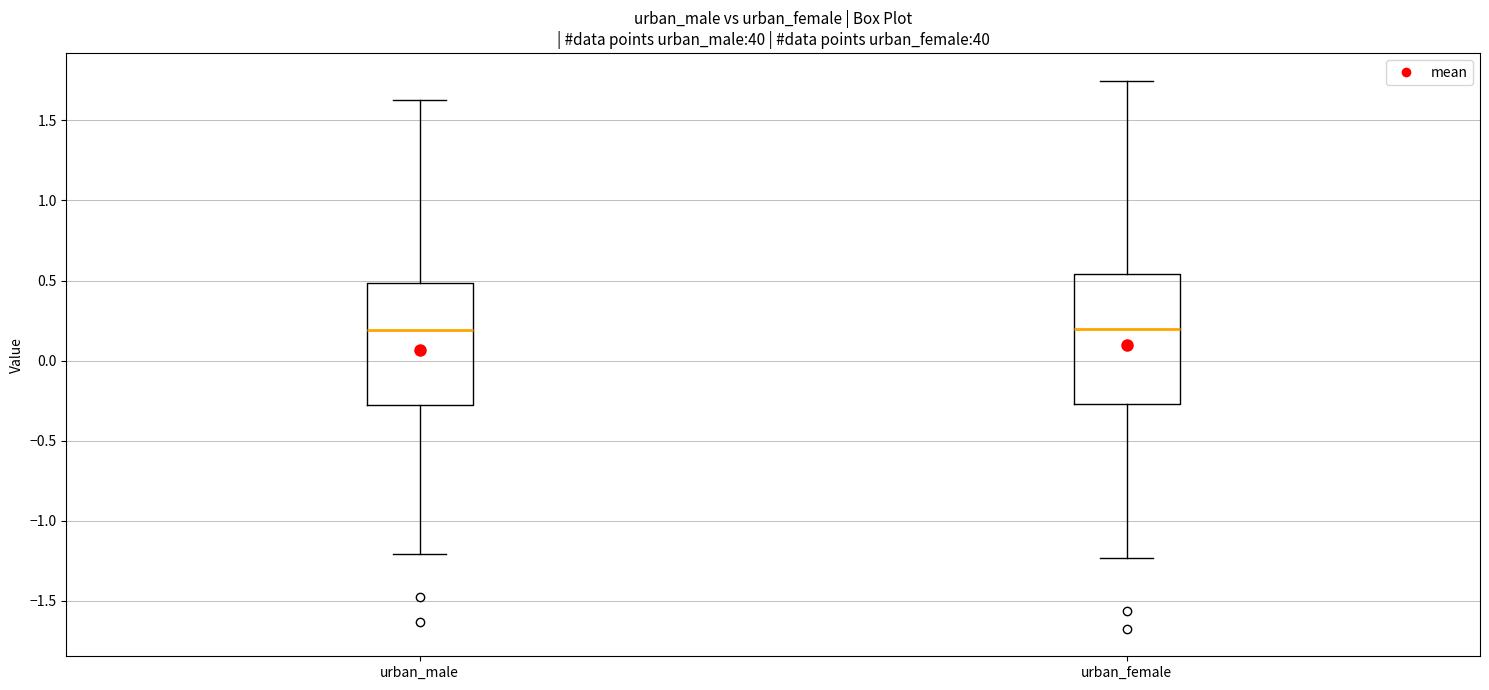

Where is the upper edge of the box for urban_male on the y-axis? The values are not printed on the chart, so give them approximately, as read against the axis.

0.50